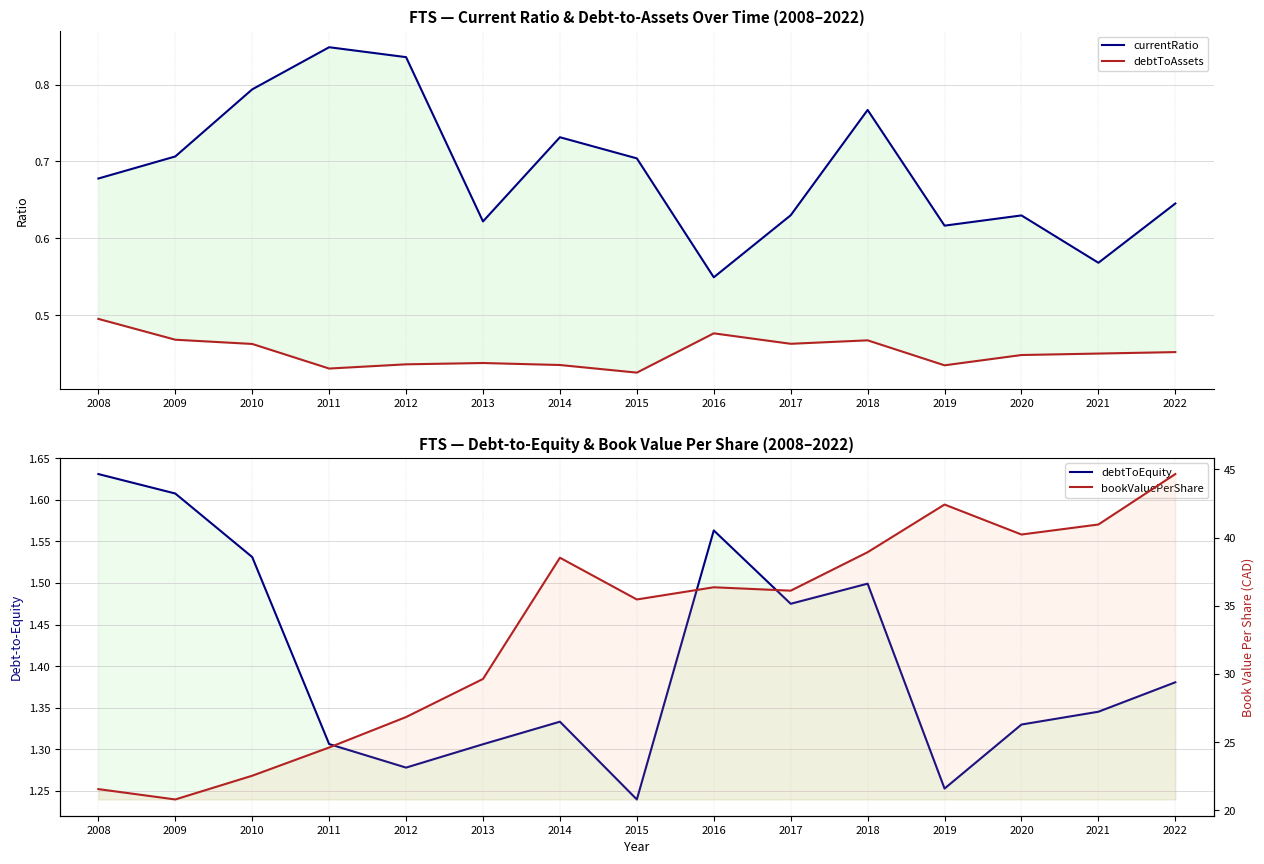

What is the value of the bookValuePerShare point at the 12th from the left?

42.4